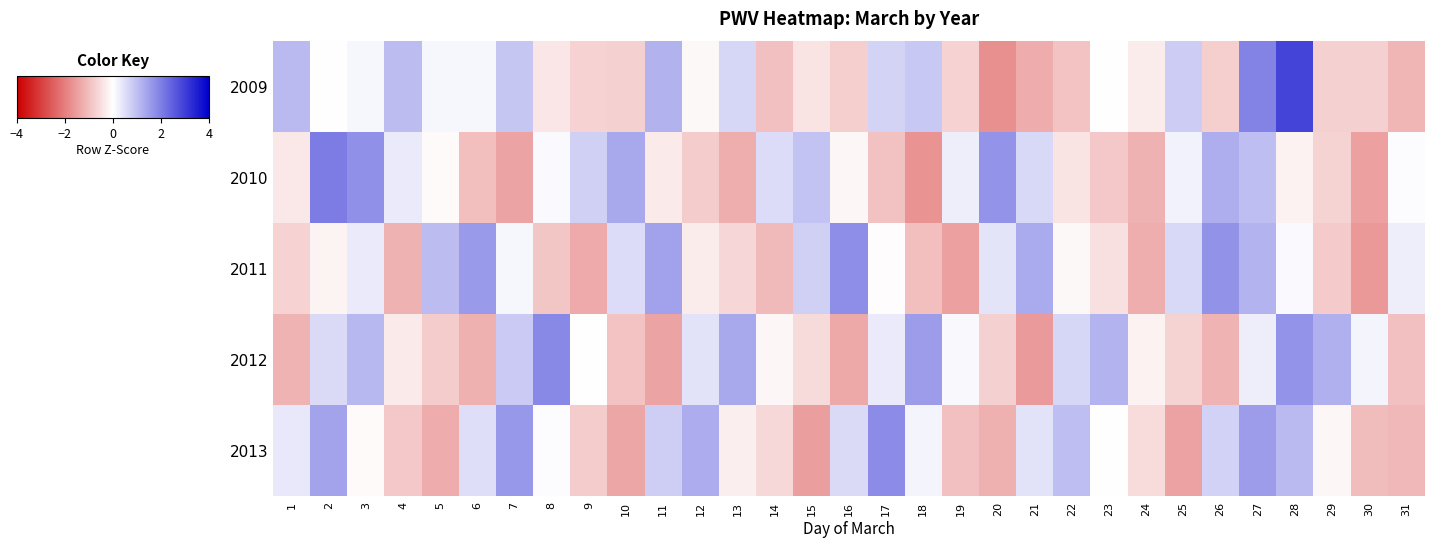

Count the number of data series in this chart.

5